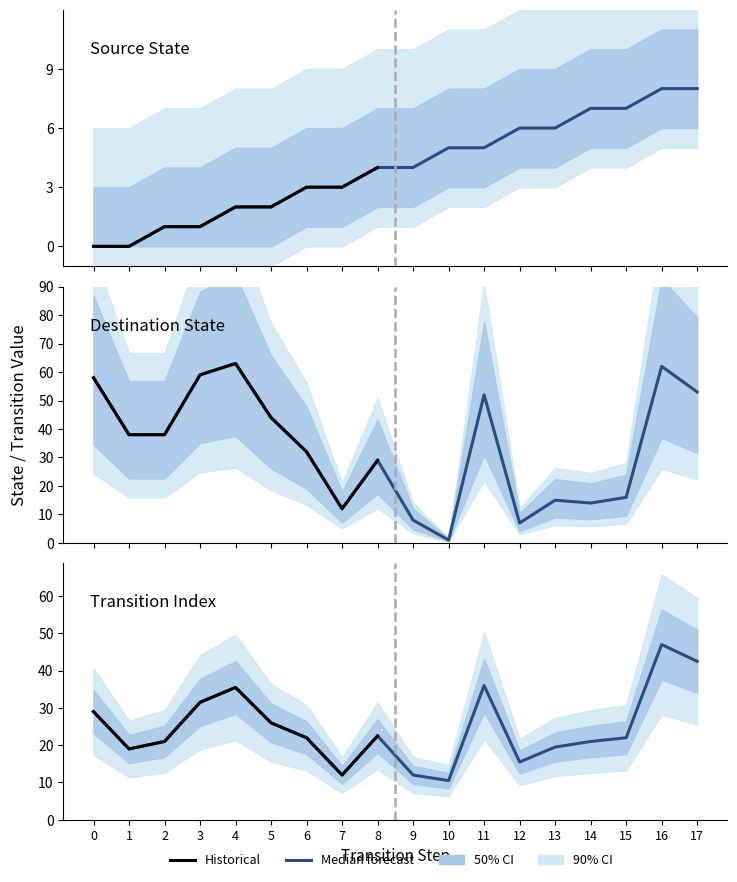

What is the difference between the maximum and minimum values in the destination_state series?

62